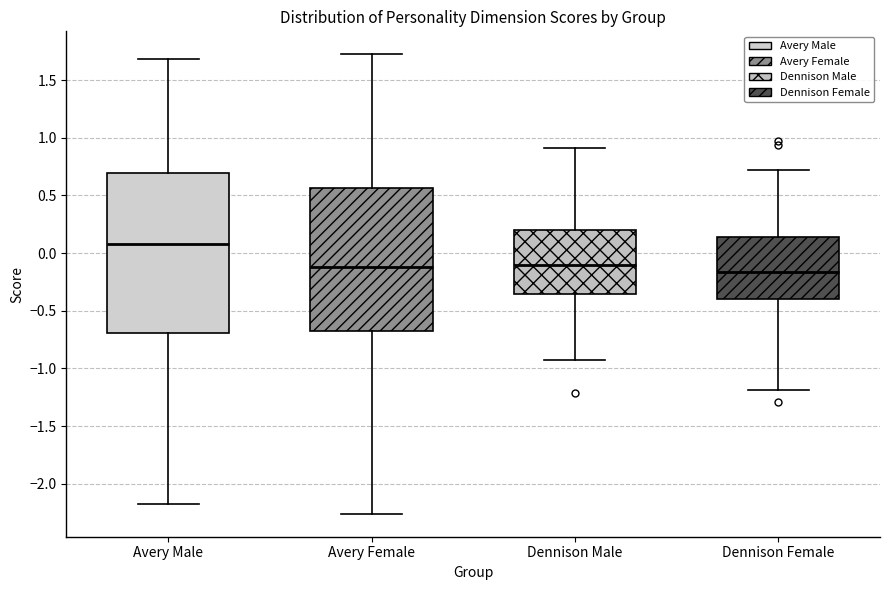

Comparing the boxes themselves (not the whiskers), which one is the tallest?

Avery Male